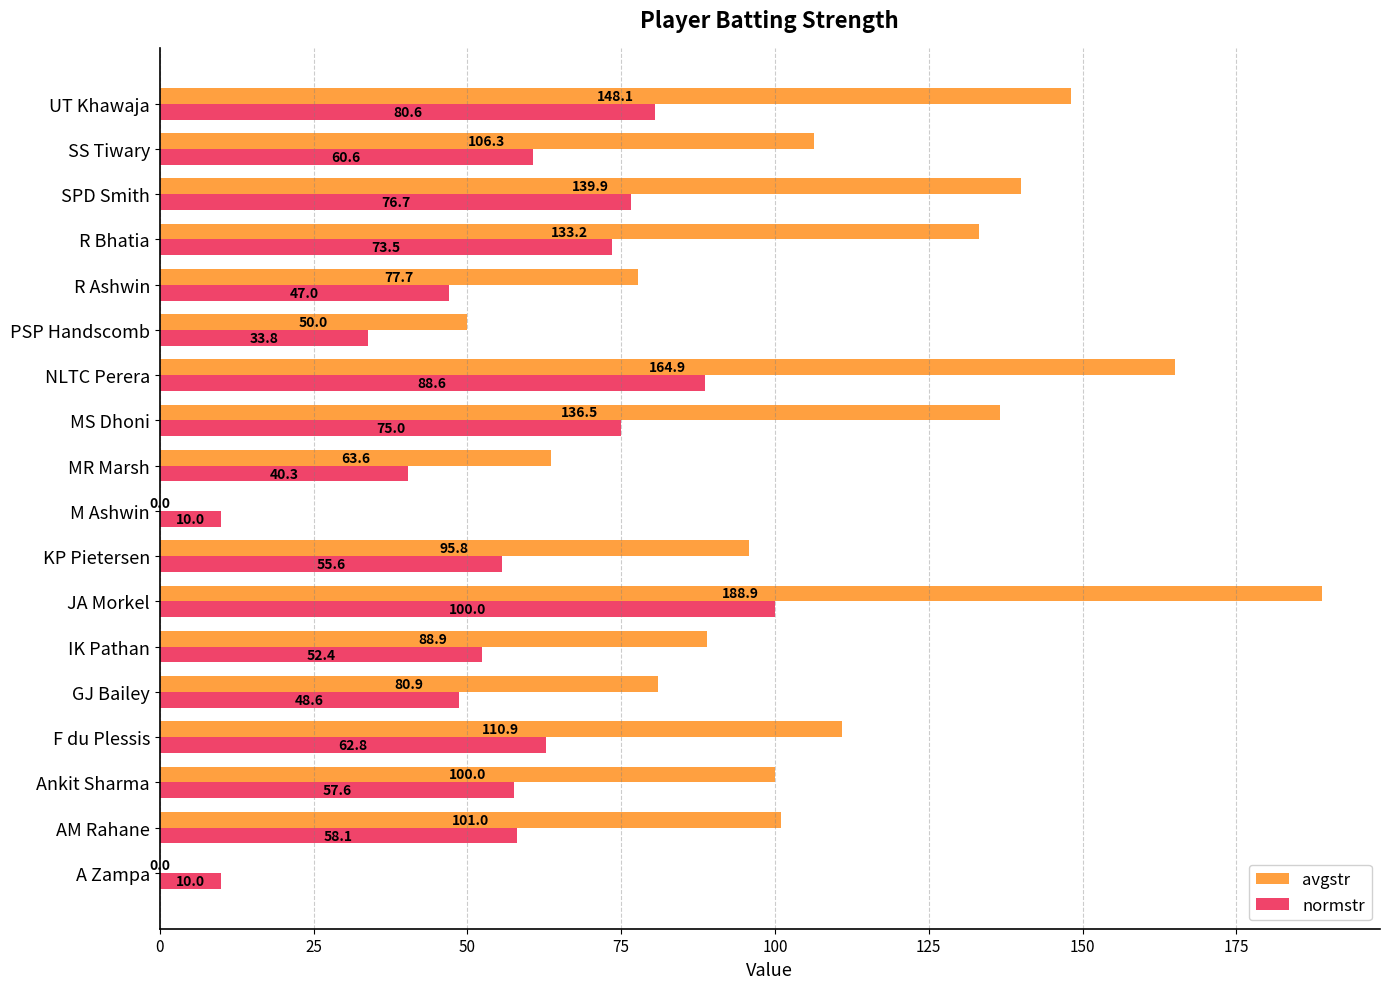

Between JA Morkel and R Ashwin, which series saw the biggest shift?

avgstr